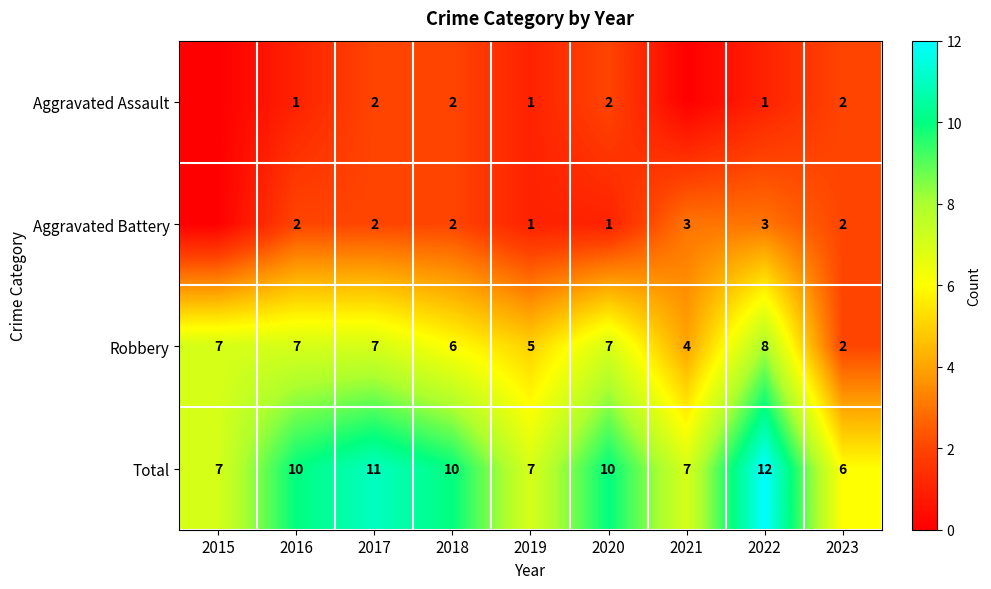

What is the average value of the Total series?

9